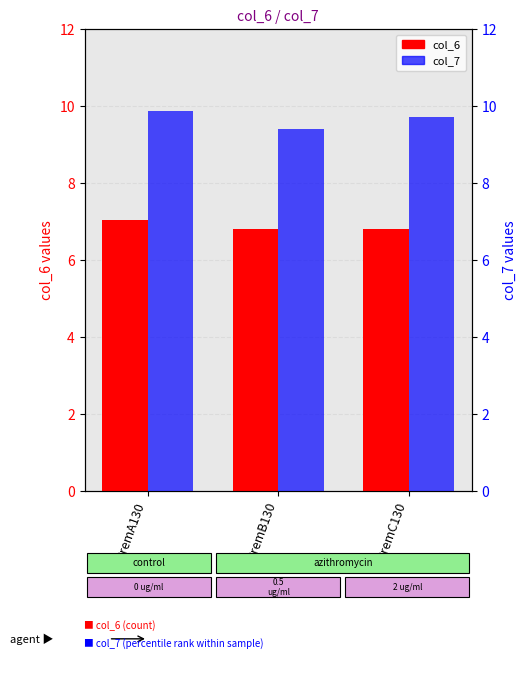

True or false: col_6 has a value of 6.8 at 2remC130.

True